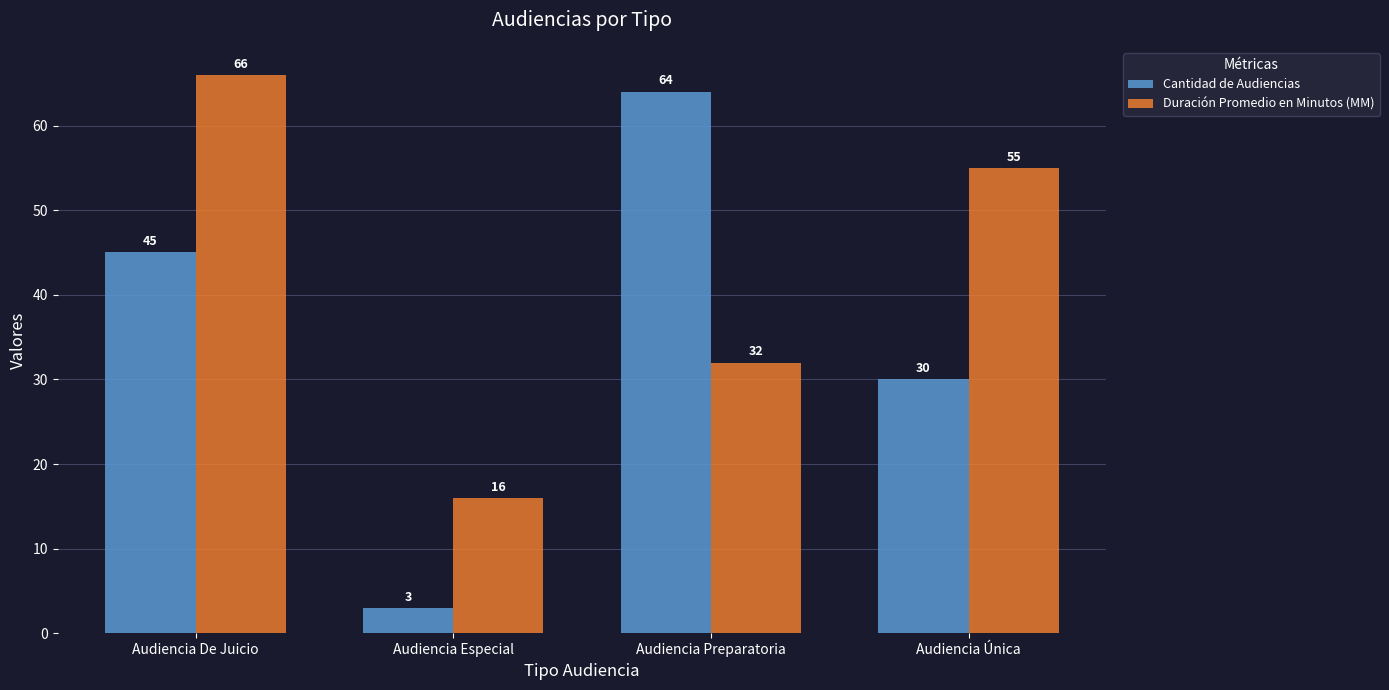

What is the minimum value shown in the chart?

3